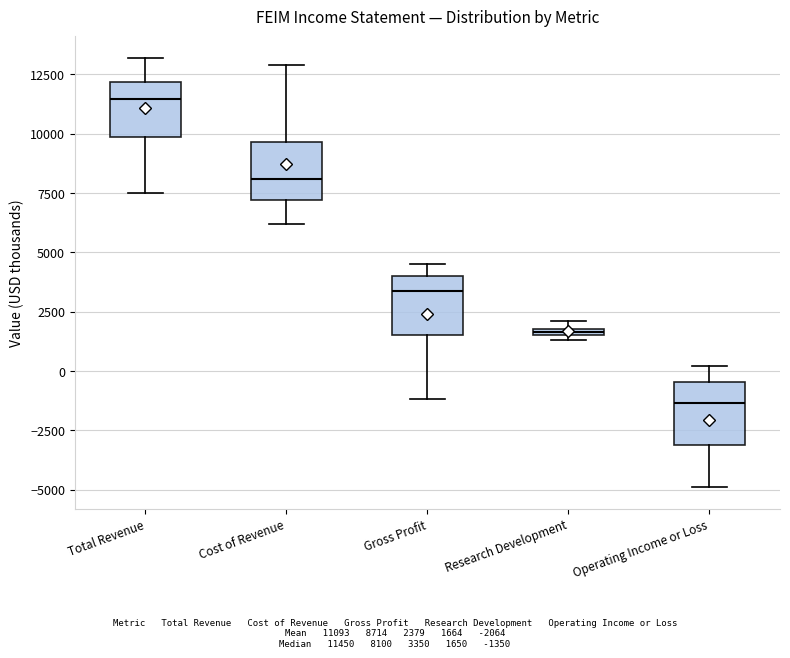

Where does the median line of the box for Total Revenue sit on the y-axis? The values are not printed on the chart, so give them approximately, as read against the axis.

11500